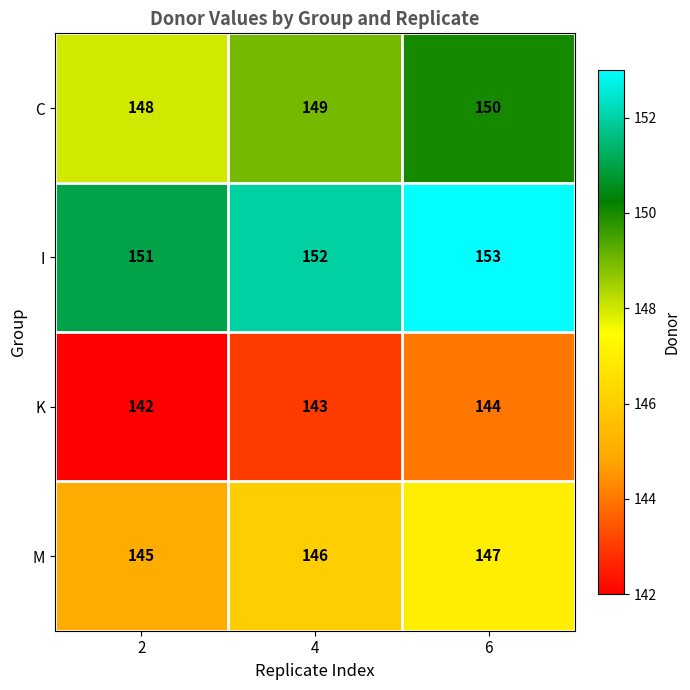

What is the sum of all K values?

429